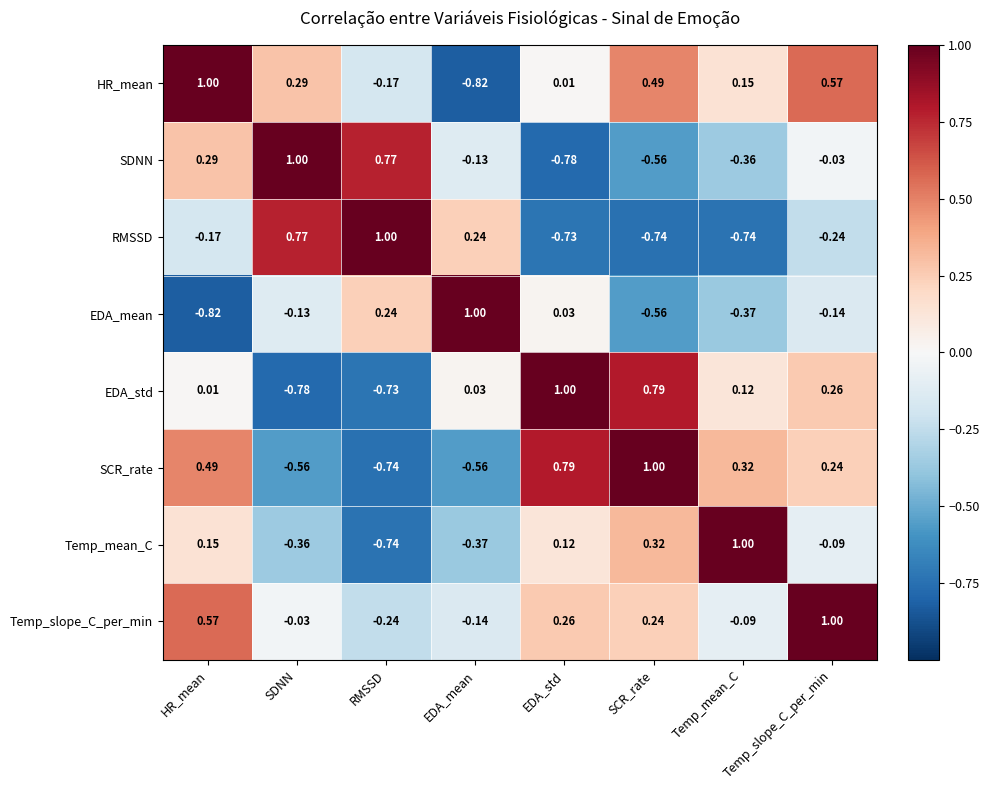

At which label does SCR_rate reach its peak?

SCR_rate